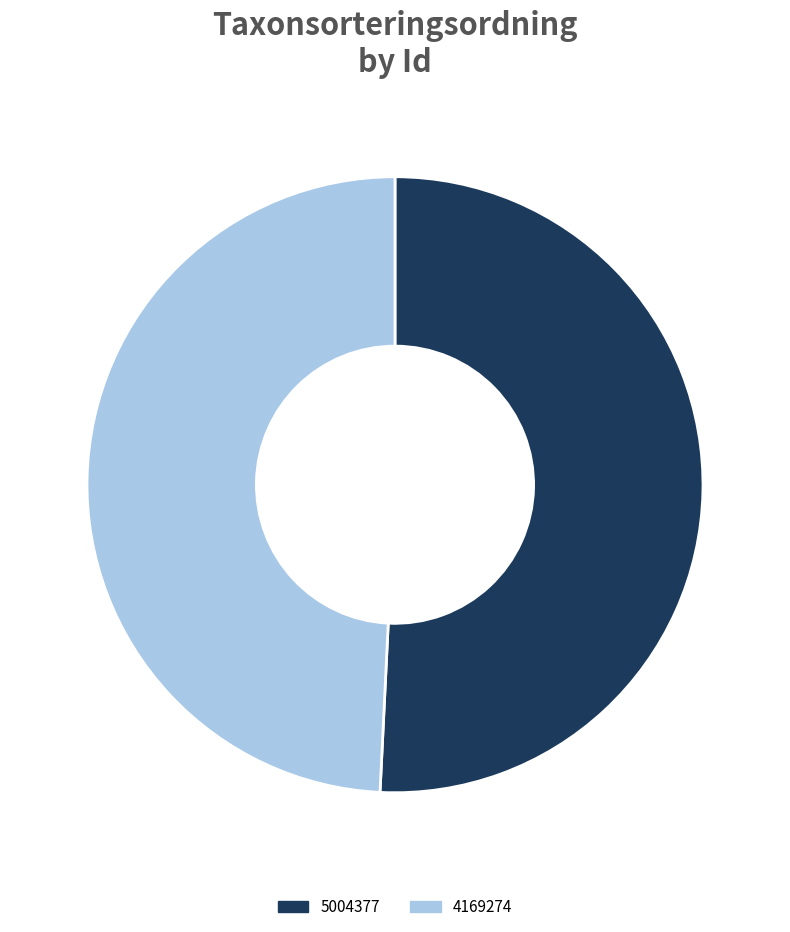

Is it true that 4169274 is 49% of the pie?

True